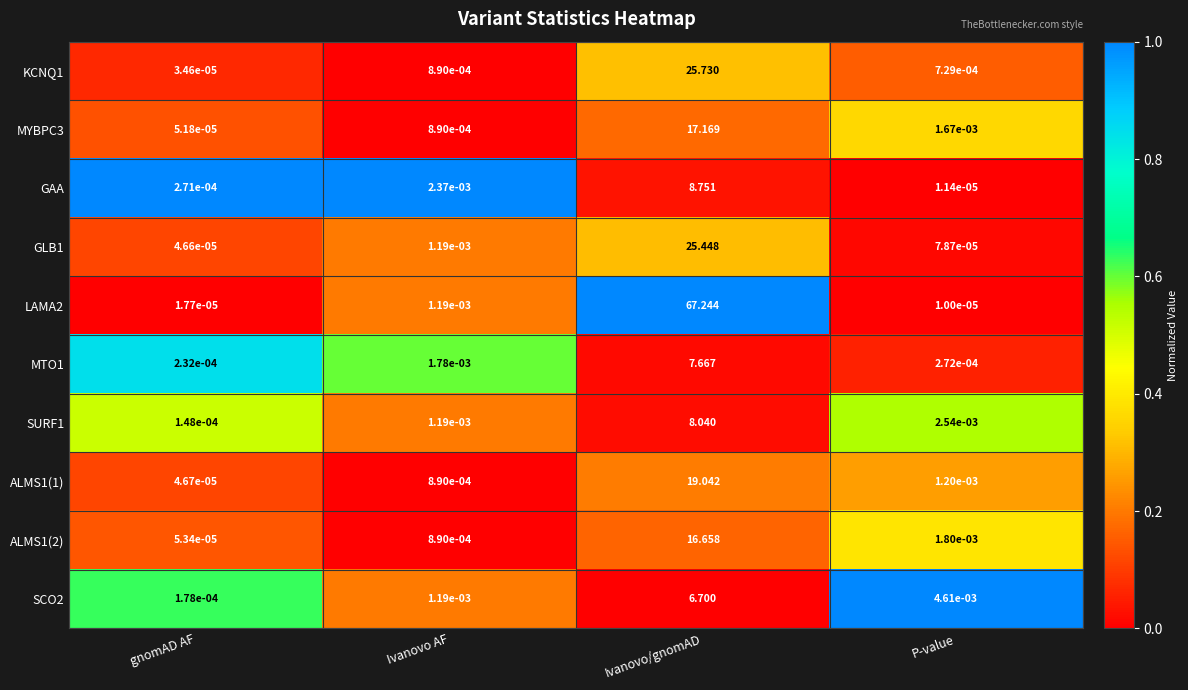

At which category does the chart reach its peak across all series?

Ivanovo/gnomAD